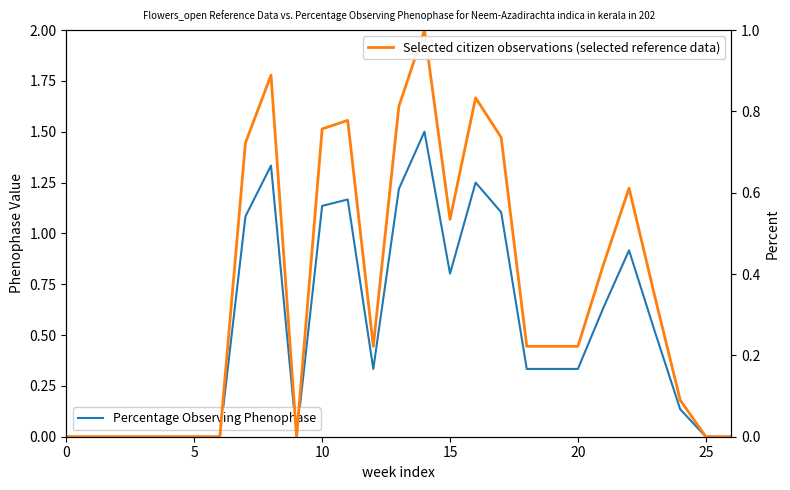

True or false: Percentage Observing Phenophase and Selected citizen observations (selected reference data) intersect in this chart.

False